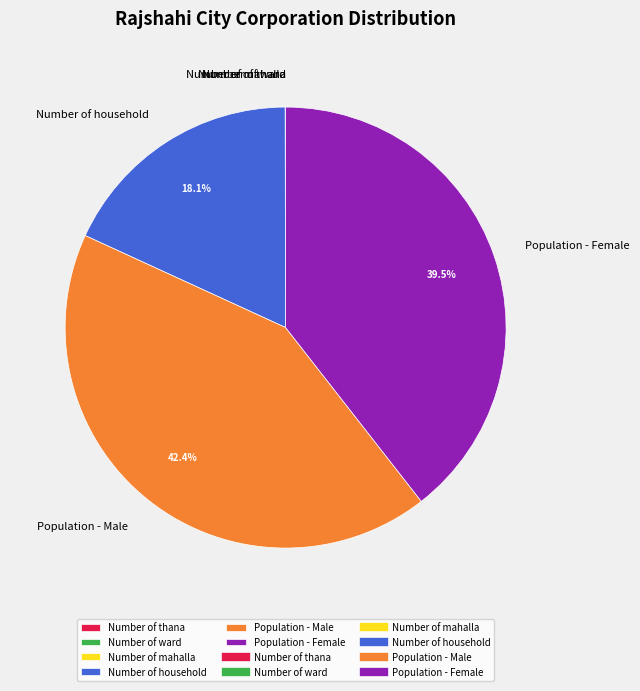

Which slice is the largest?

Population - Male